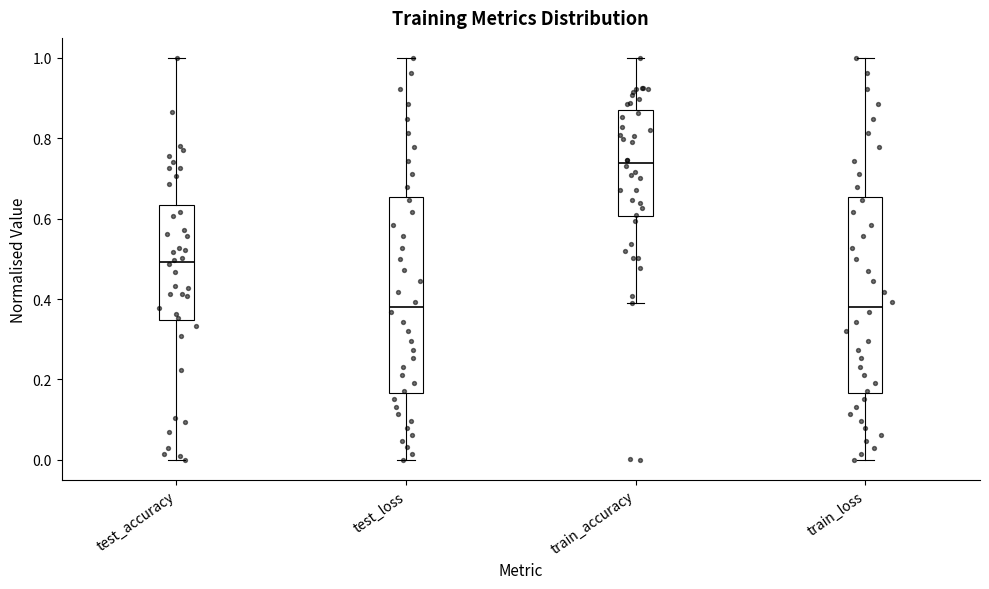

Reading left to right, transcribe this box plot: for each box, give where its median line is, the range the box spans, and where its two whiskers end, as read against the y-axis. The values are not printed on the chart, so give them approximately, as read against the axis.

test_accuracy: median 0.50, box 0.34 to 0.64, whiskers 0.00 to 1.00
test_loss: median 0.38, box 0.16 to 0.66, whiskers 0.00 to 1.00
train_accuracy: median 0.74, box 0.60 to 0.86, whiskers 0.38 to 1.00
train_loss: median 0.38, box 0.16 to 0.66, whiskers 0.00 to 1.00